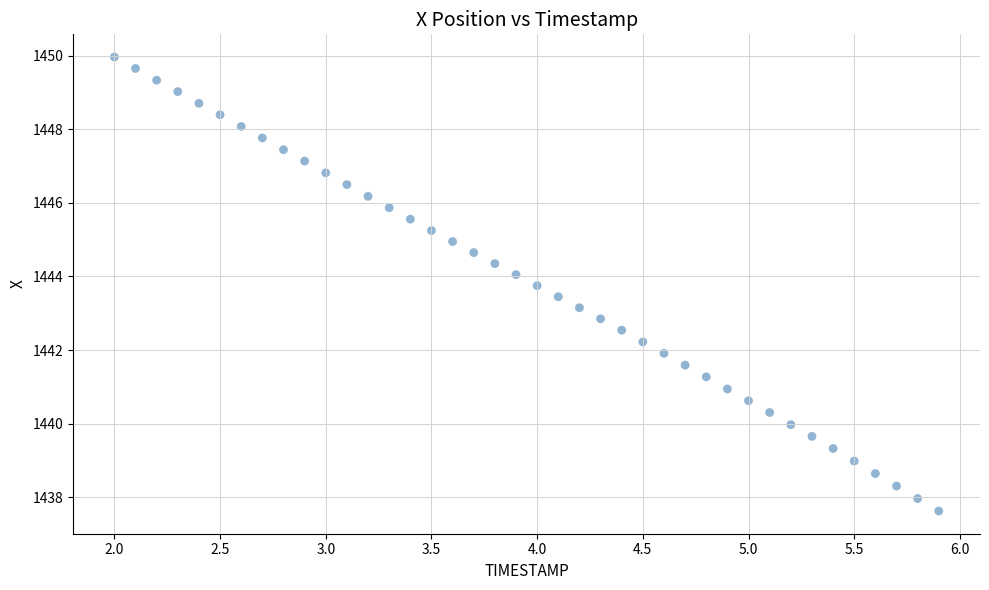

What is the range of X values (max minus min)?

3.9